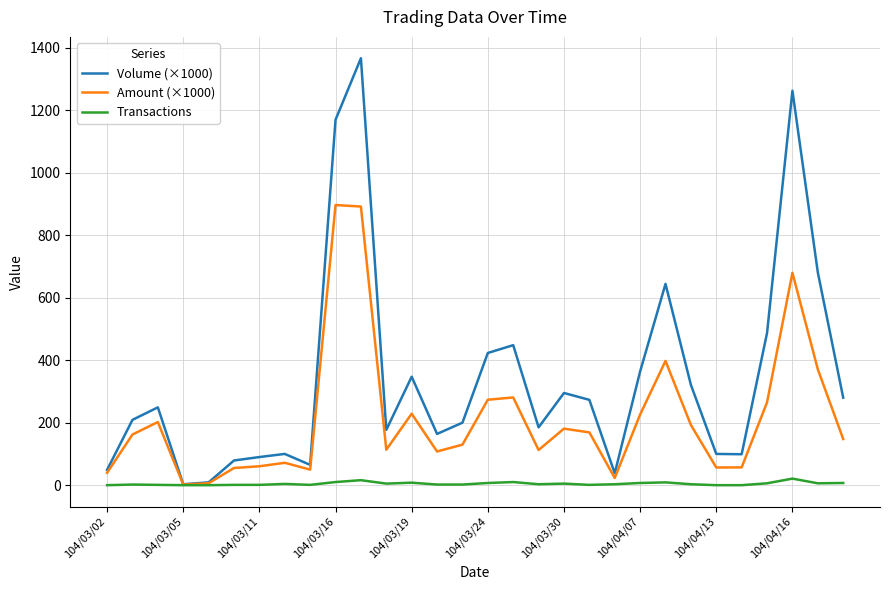

Which series has the largest total across all categories?

Volume (×1000)